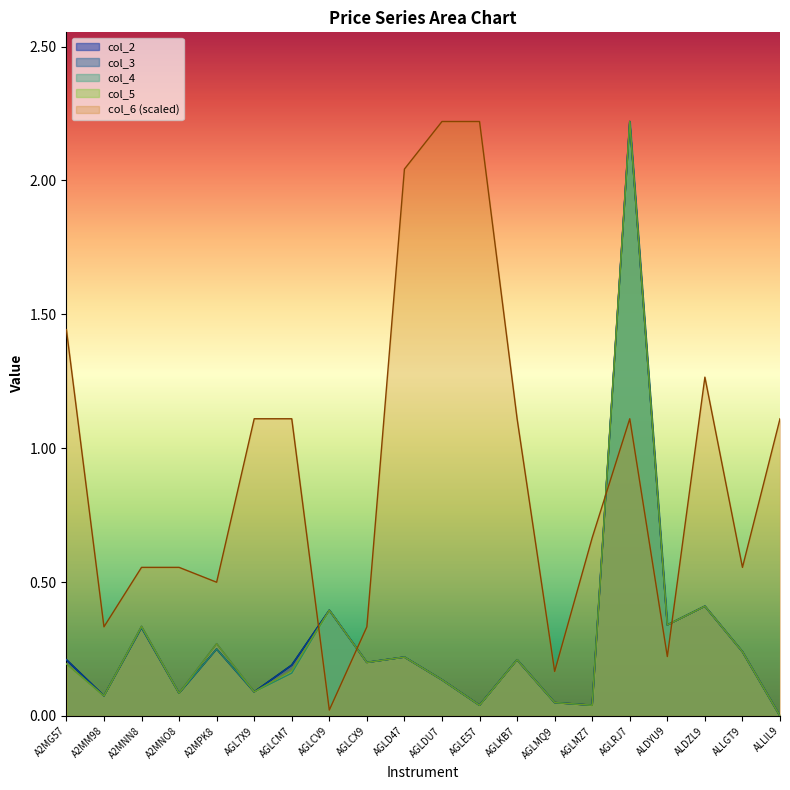

What is the sum of the col_2 values at ALDYU9 and A2MG57?

0.6